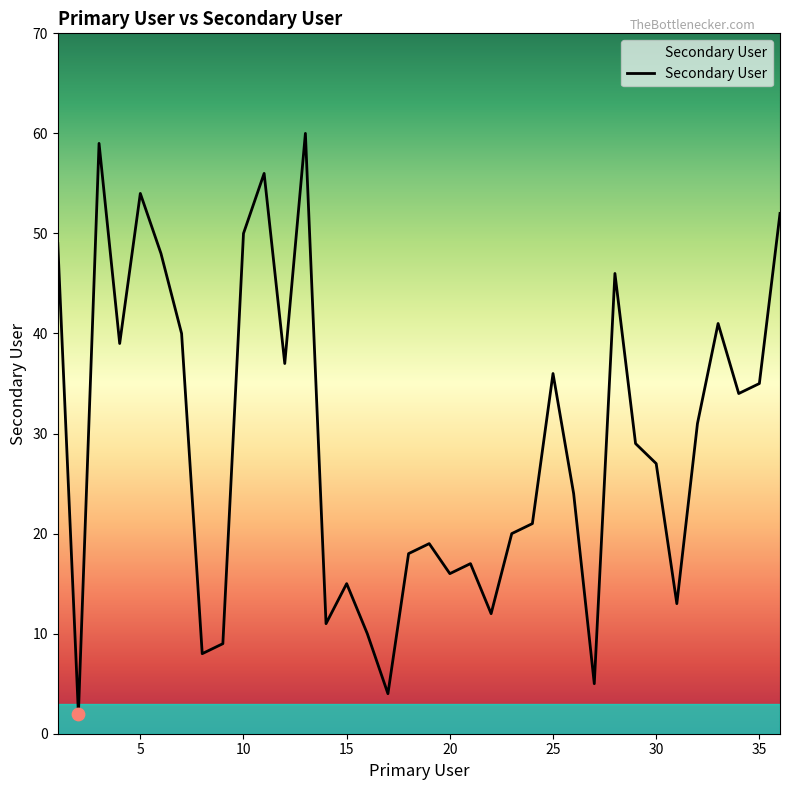

What is the difference between the maximum and minimum values?

58